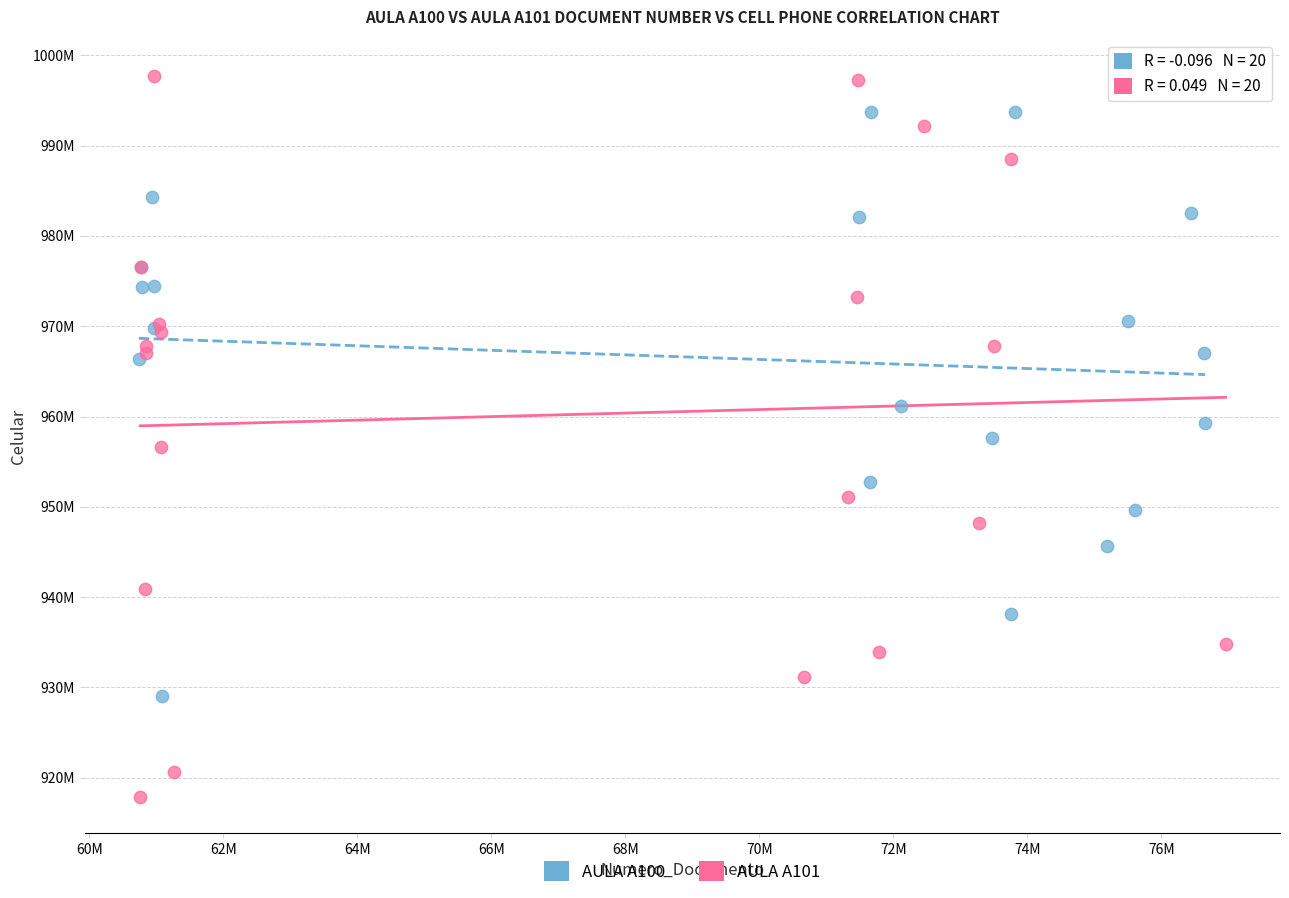

Which series has the largest Y range (max minus min)?

AULA A101